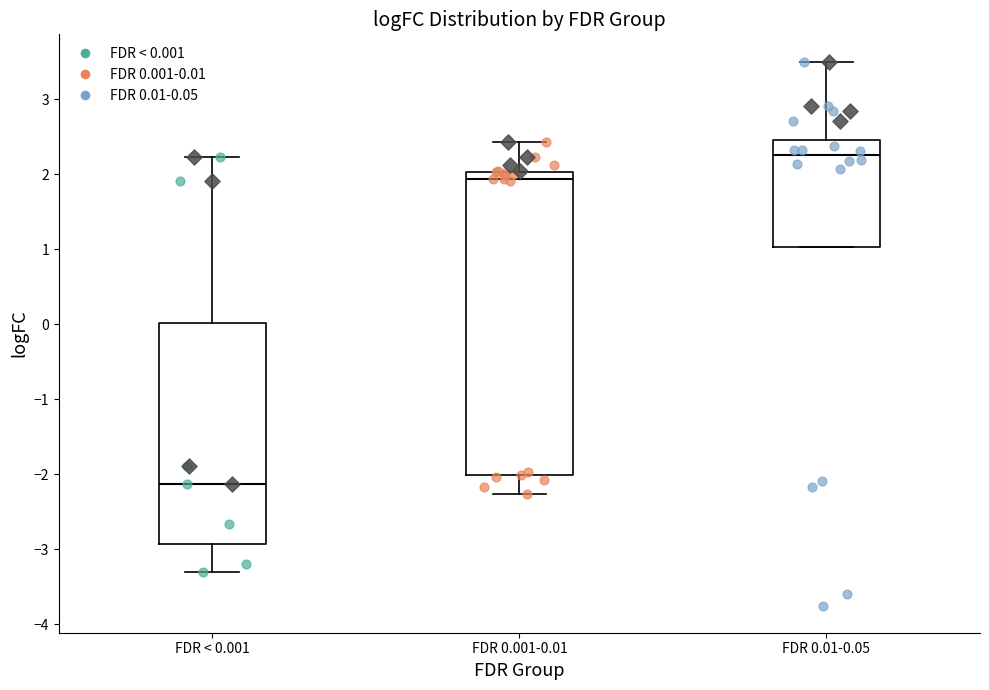

Which box's median line is the highest?

FDR 0.01-0.05